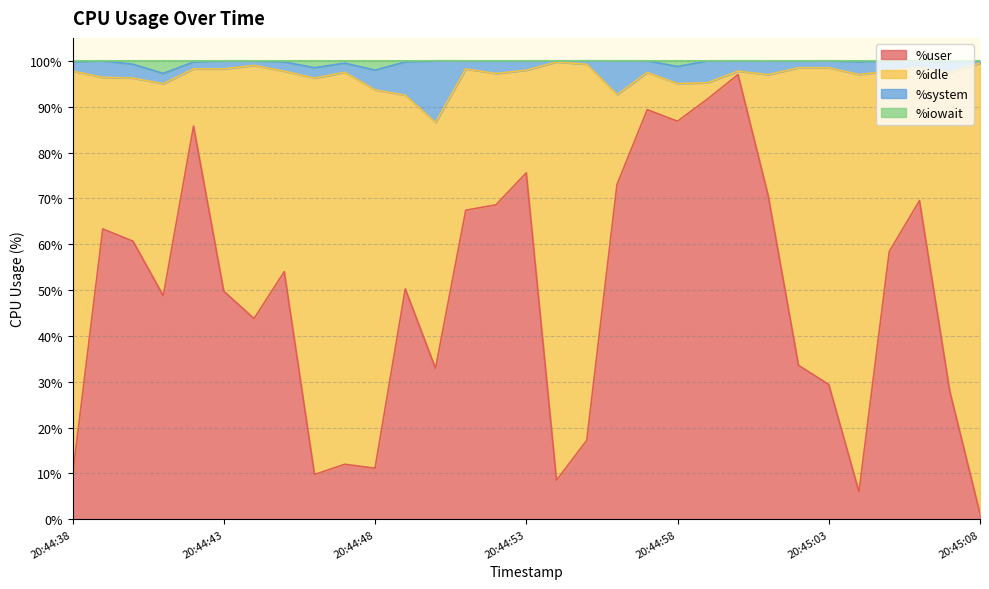

Which has a higher value, 20:44:42 or 20:44:55?

20:44:42